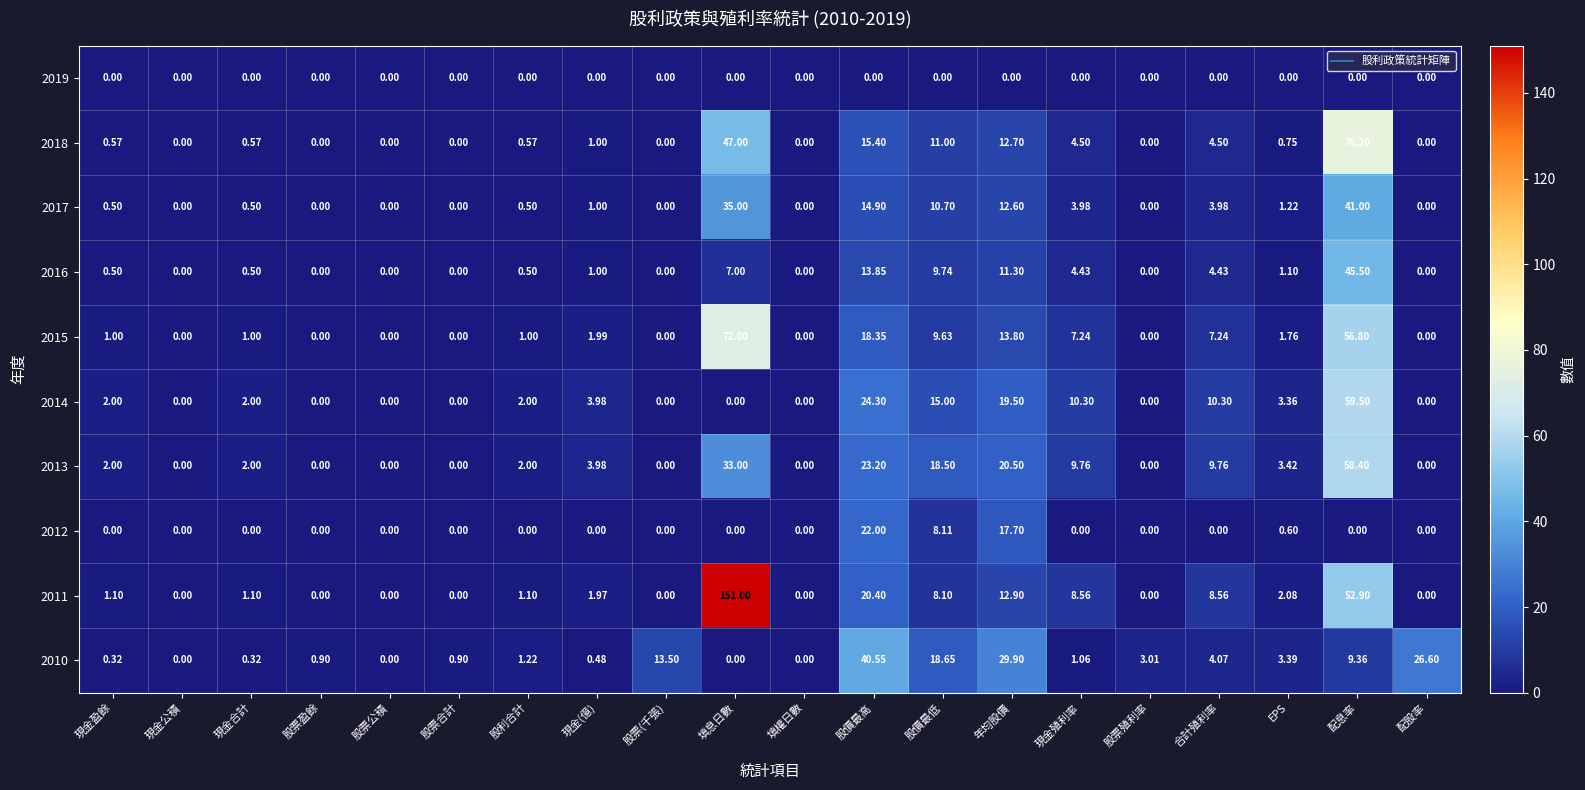

Which label corresponds to the largest value in the chart?

填息日數